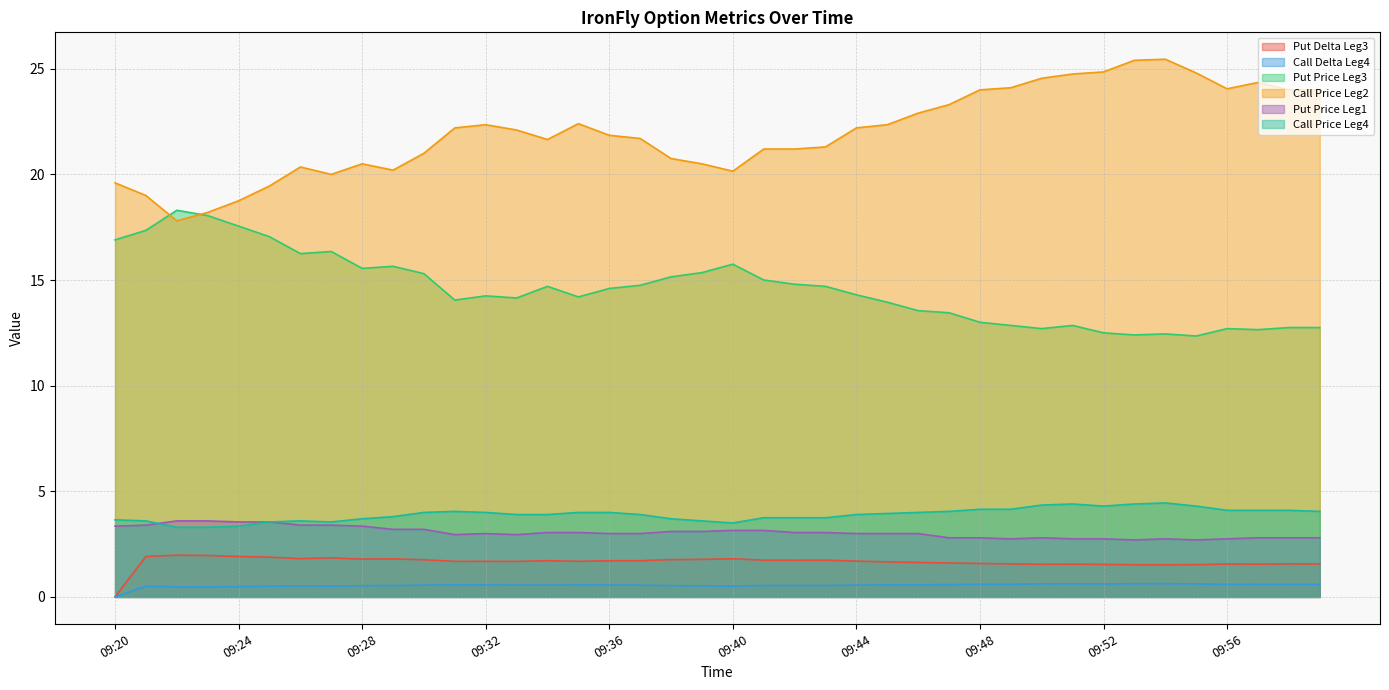

Reading left to right, transcribe all the data shown in this chart.

Put Delta Leg3: 09:20=0.0	09:21=1.9	09:22=2.0	09:23=2.0	09:24=1.9	09:25=1.9	09:26=1.8	09:27=1.9	09:28=1.8	09:29=1.8	09:30=1.8	09:31=1.7	09:32=1.7	09:33=1.7	09:34=1.7	09:35=1.7	09:36=1.7	09:37=1.7	09:38=1.8	09:39=1.8	09:40=1.8	09:41=1.7	09:42=1.7	09:43=1.7	09:44=1.7	09:45=1.7	09:46=1.6	09:47=1.6	09:48=1.6	09:49=1.6	09:50=1.5	09:51=1.6	09:52=1.5	09:53=1.5	09:54=1.5	09:55=1.5	09:56=1.6	09:57=1.6	09:58=1.6	09:59=1.6
Call Delta Leg4: 09:20=0.0	09:21=0.5	09:22=0.5	09:23=0.5	09:24=0.5	09:25=0.5	09:26=0.5	09:27=0.5	09:28=0.5	09:29=0.5	09:30=0.6	09:31=0.6	09:32=0.6	09:33=0.6	09:34=0.6	09:35=0.6	09:36=0.6	09:37=0.6	09:38=0.5	09:39=0.5	09:40=0.5	09:41=0.5	09:42=0.5	09:43=0.5	09:44=0.6	09:45=0.6	09:46=0.6	09:47=0.6	09:48=0.6	09:49=0.6	09:50=0.6	09:51=0.6	09:52=0.6	09:53=0.6	09:54=0.6	09:55=0.6	09:56=0.6	09:57=0.6	09:58=0.6	09:59=0.6
Put Price Leg3: 09:20=16.9	09:21=17.4	09:22=18.3	09:23=18.1	09:24=17.6	09:25=17.1	09:26=16.2	09:27=16.4	09:28=15.6	09:29=15.7	09:30=15.3	09:31=14.1	09:32=14.2	09:33=14.2	09:34=14.7	09:35=14.2	09:36=14.6	09:37=14.8	09:38=15.2	09:39=15.3	09:40=15.8	09:41=15.0	09:42=14.8	09:43=14.7	09:44=14.3	09:45=13.9	09:46=13.6	09:47=13.4	09:48=13.0	09:49=12.8	09:50=12.7	09:51=12.8	09:52=12.5	09:53=12.4	09:54=12.4	09:55=12.3	09:56=12.7	09:57=12.7	09:58=12.8	09:59=12.8
Call Price Leg2: 09:20=19.6	09:21=19.0	09:22=17.8	09:23=18.2	09:24=18.8	09:25=19.4	09:26=20.4	09:27=20.0	09:28=20.5	09:29=20.2	09:30=21.0	09:31=22.2	09:32=22.4	09:33=22.1	09:34=21.6	09:35=22.4	09:36=21.9	09:37=21.7	09:38=20.8	09:39=20.5	09:40=20.1	09:41=21.2	09:42=21.2	09:43=21.3	09:44=22.2	09:45=22.4	09:46=22.9	09:47=23.3	09:48=24.0	09:49=24.1	09:50=24.6	09:51=24.8	09:52=24.9	09:53=25.4	09:54=25.4	09:55=24.8	09:56=24.1	09:57=24.4	09:58=24.0	09:59=24.0
Put Price Leg1: 09:20=3.4	09:21=3.4	09:22=3.6	09:23=3.6	09:24=3.5	09:25=3.5	09:26=3.4	09:27=3.4	09:28=3.4	09:29=3.2	09:30=3.2	09:31=3.0	09:32=3.0	09:33=3.0	09:34=3.0	09:35=3.0	09:36=3.0	09:37=3.0	09:38=3.1	09:39=3.1	09:40=3.1	09:41=3.1	09:42=3.0	09:43=3.0	09:44=3.0	09:45=3.0	09:46=3.0	09:47=2.8	09:48=2.8	09:49=2.8	09:50=2.8	09:51=2.8	09:52=2.8	09:53=2.7	09:54=2.8	09:55=2.7	09:56=2.8	09:57=2.8	09:58=2.8	09:59=2.8
Call Price Leg4: 09:20=3.6	09:21=3.6	09:22=3.3	09:23=3.3	09:24=3.4	09:25=3.5	09:26=3.6	09:27=3.5	09:28=3.7	09:29=3.8	09:30=4.0	09:31=4.0	09:32=4.0	09:33=3.9	09:34=3.9	09:35=4.0	09:36=4.0	09:37=3.9	09:38=3.7	09:39=3.6	09:40=3.5	09:41=3.8	09:42=3.8	09:43=3.8	09:44=3.9	09:45=4.0	09:46=4.0	09:47=4.0	09:48=4.2	09:49=4.2	09:50=4.3	09:51=4.4	09:52=4.3	09:53=4.4	09:54=4.5	09:55=4.3	09:56=4.1	09:57=4.1	09:58=4.1	09:59=4.0